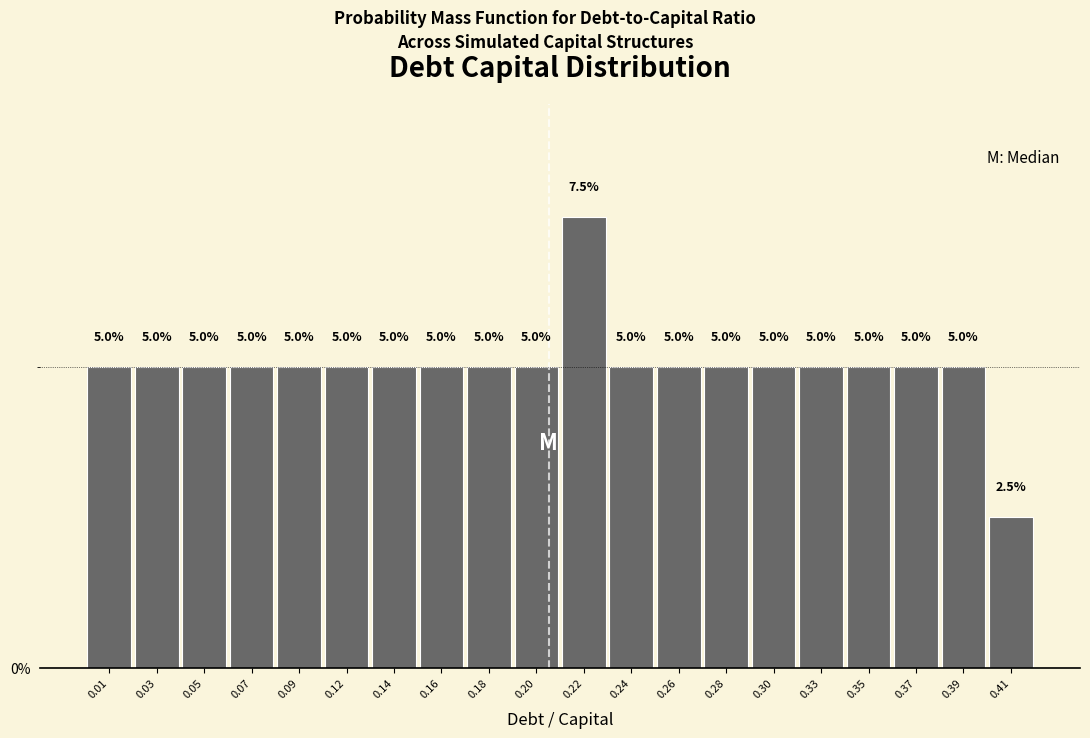

Reading left to right, list every bar in this chart as the range it spans on the x-axis followed by its height. The bar edges are not printed on the chart, so give them approximately, as read against the axis.

0.000 to 0.021: 5.0
0.021 to 0.042: 5.0
0.042 to 0.063: 5.0
0.063 to 0.084: 5.0
0.084 to 0.105: 5.0
0.105 to 0.126: 5.0
0.126 to 0.147: 5.0
0.147 to 0.168: 5.0
0.168 to 0.189: 5.0
0.189 to 0.210: 5.0
0.210 to 0.231: 7.5
0.231 to 0.252: 5.0
0.252 to 0.273: 5.0
0.273 to 0.294: 5.0
0.294 to 0.315: 5.0
0.315 to 0.336: 5.0
0.336 to 0.357: 5.0
0.357 to 0.378: 5.0
0.378 to 0.399: 5.0
0.399 to 0.420: 2.5